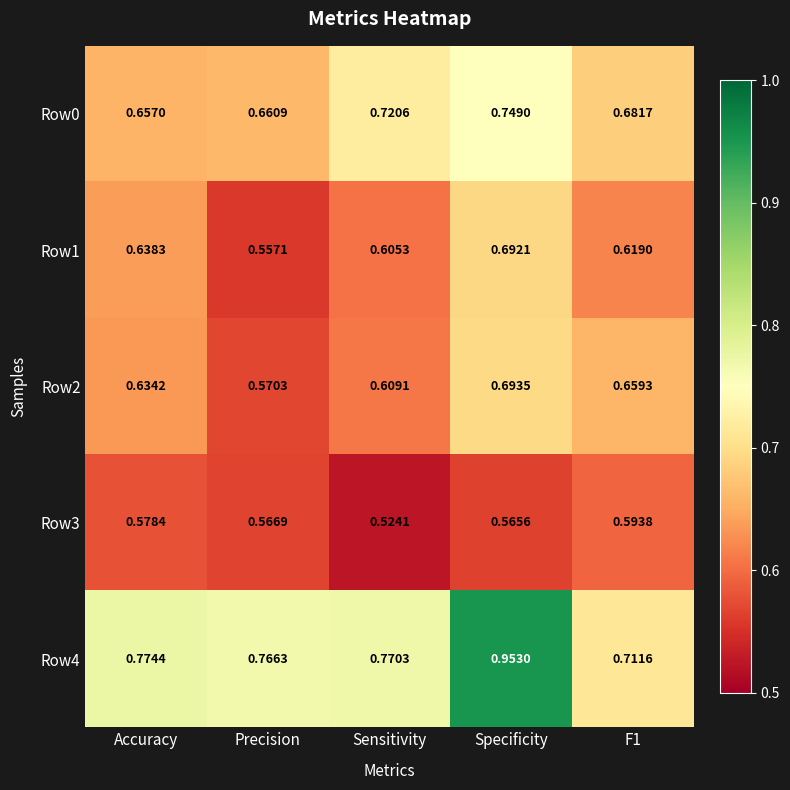

At which category is the sum across all series the highest?

Specificity